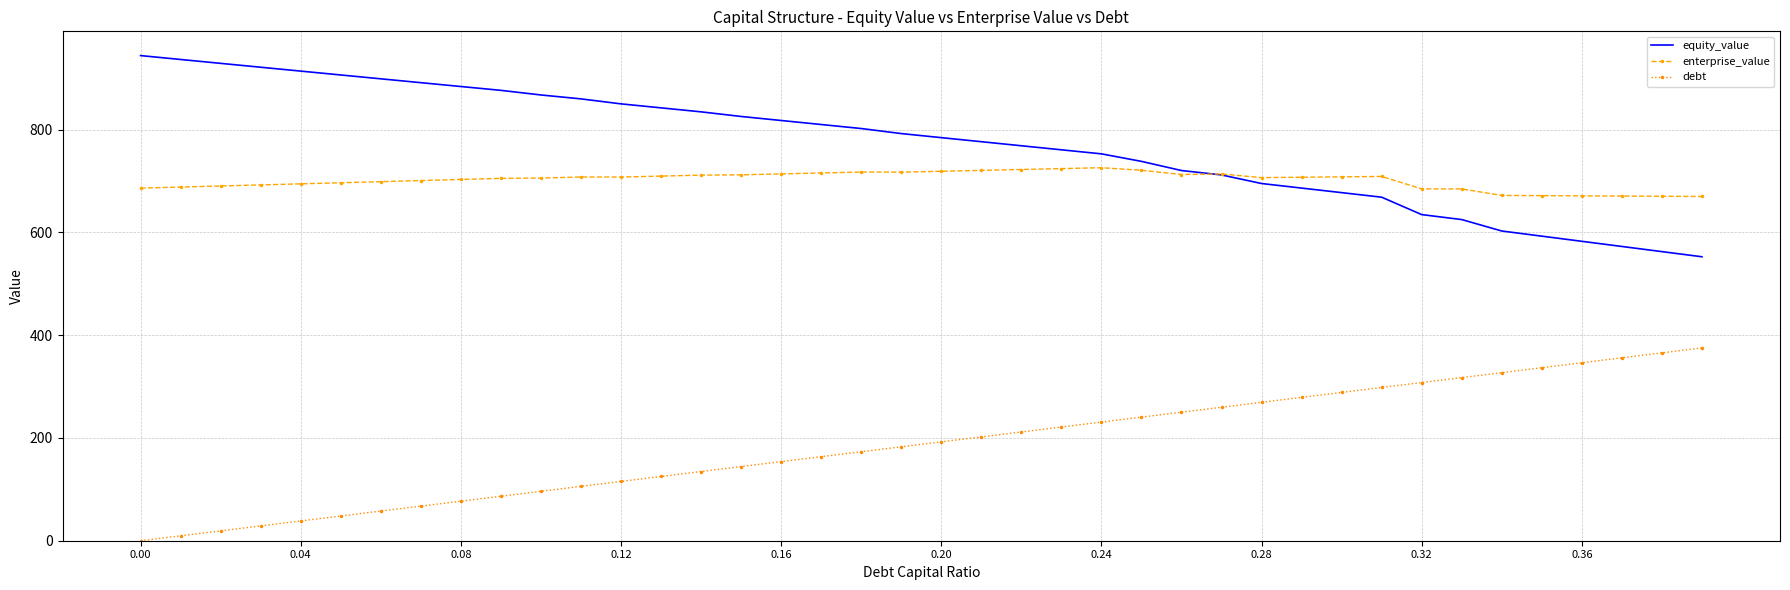

At how many categories does at least one series exceed 561?

40